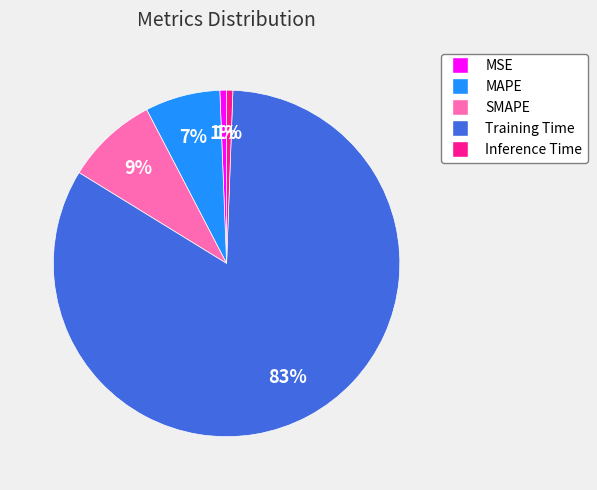

To the nearest percent, what is the average slice percentage?

20%